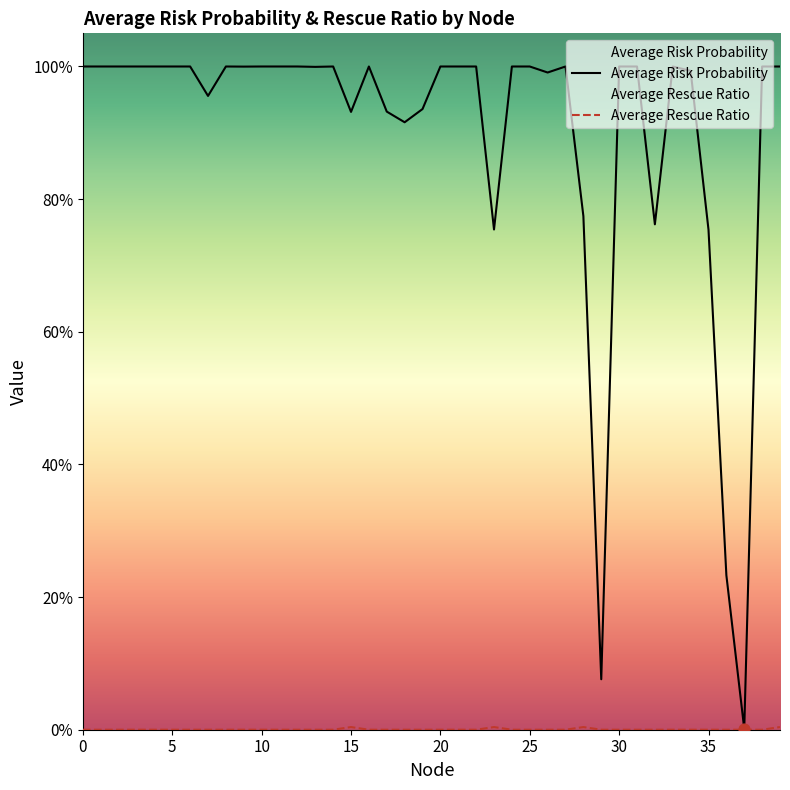

Which series has the largest total across all categories?

Average Risk Probability